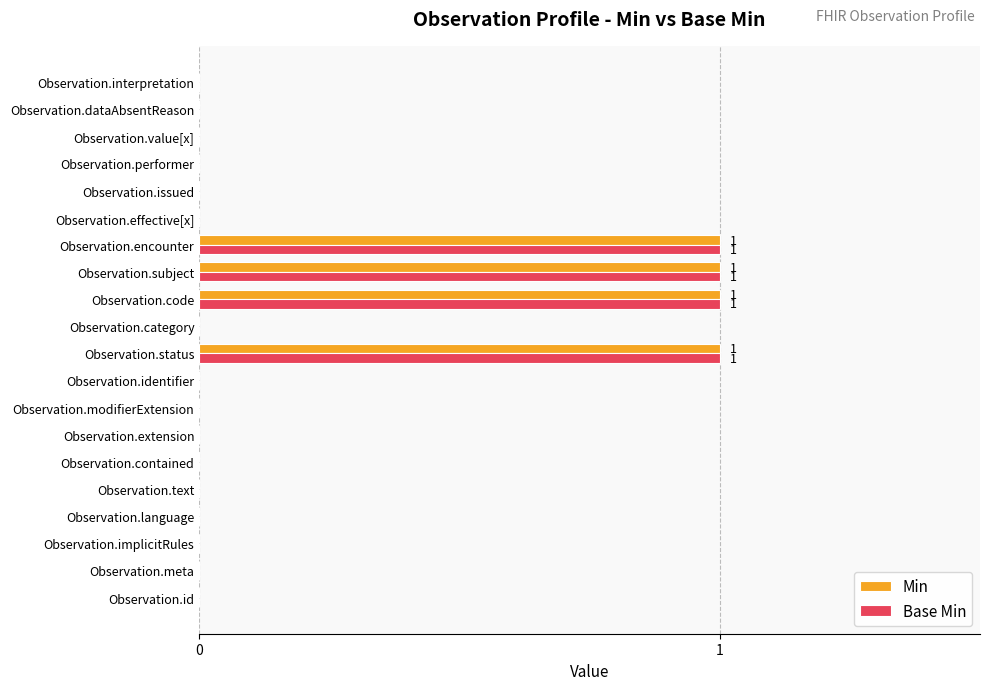

What is the sum of all Min values?

4